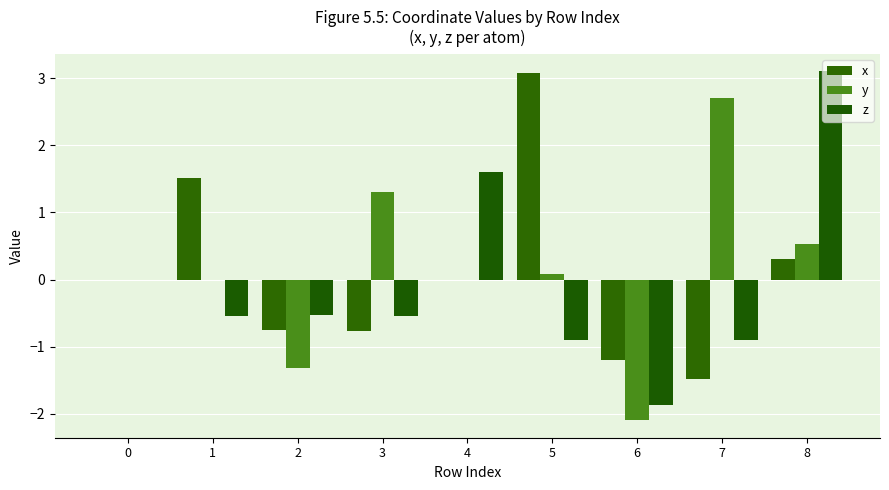

How many groups of bars are there?

9